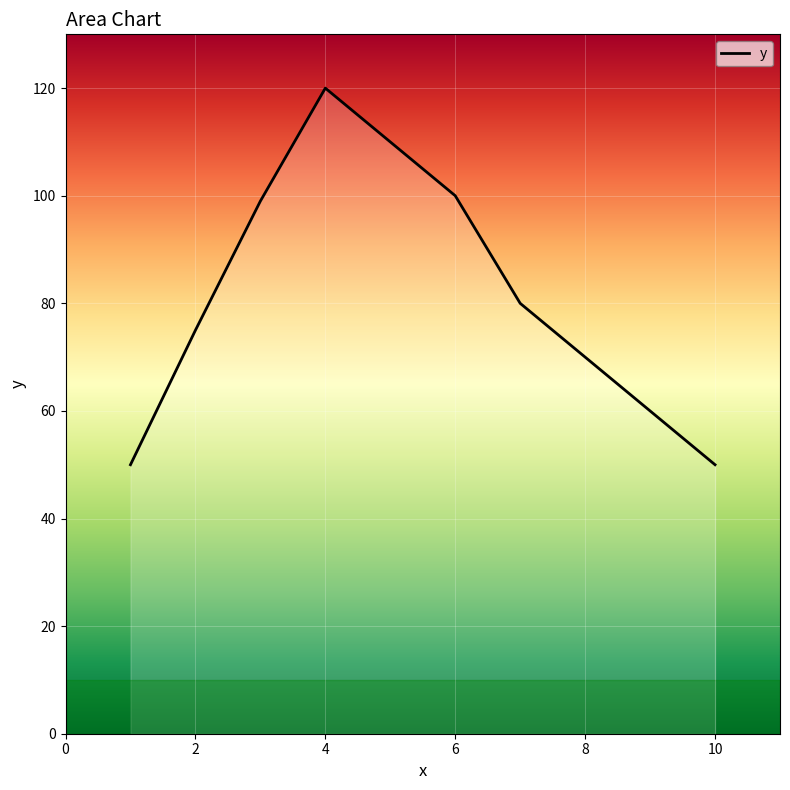

What is the minimum value shown in the chart?

50